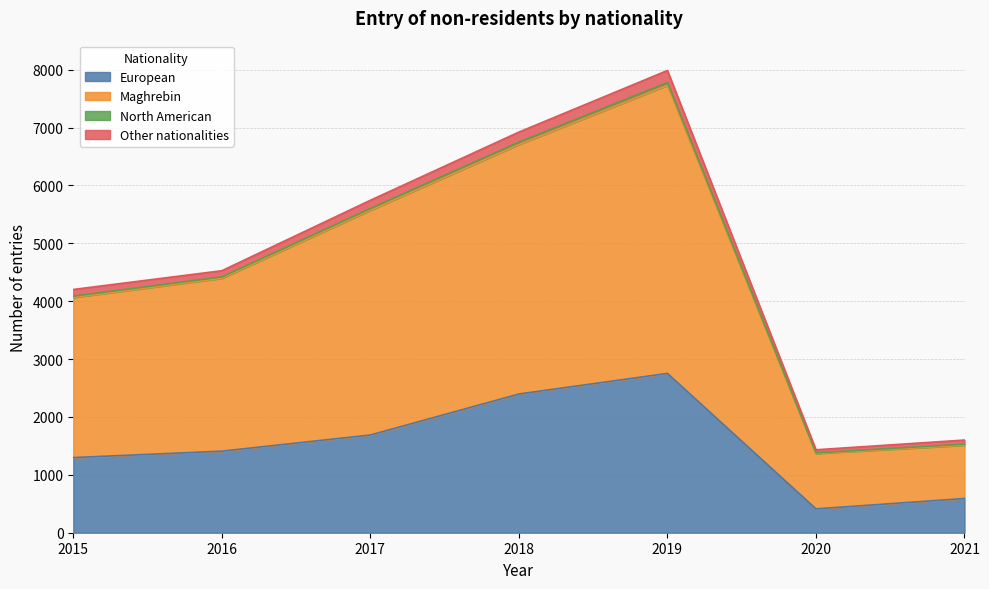

List the labels in order of Maghrebin value, largest first.

2019, 2018, 2017, 2016, 2015, 2021, 2020